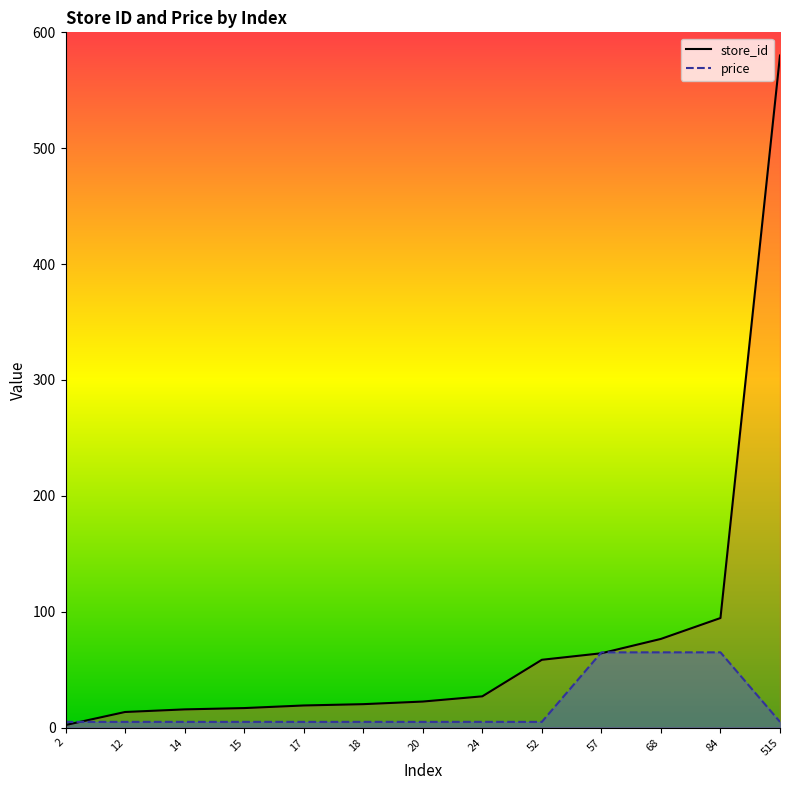

At how many categories does at least one series exceed 251?

1